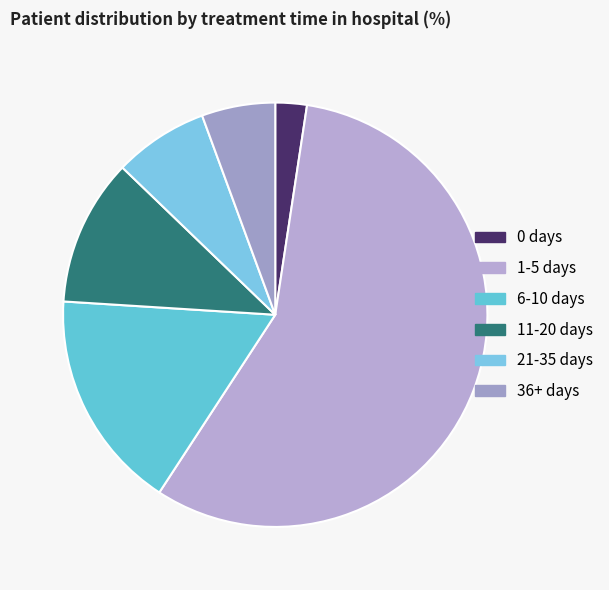

Between 21-35 days and 36+ days, which is larger?

21-35 days